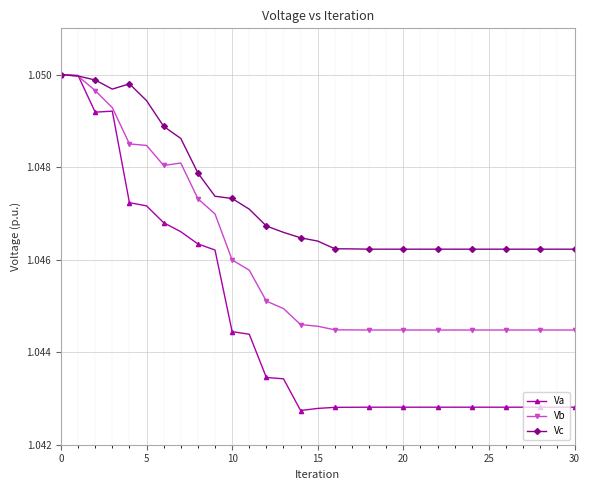

In Vc, how many points are higher than both neighbors (excluding endpoints)?

1